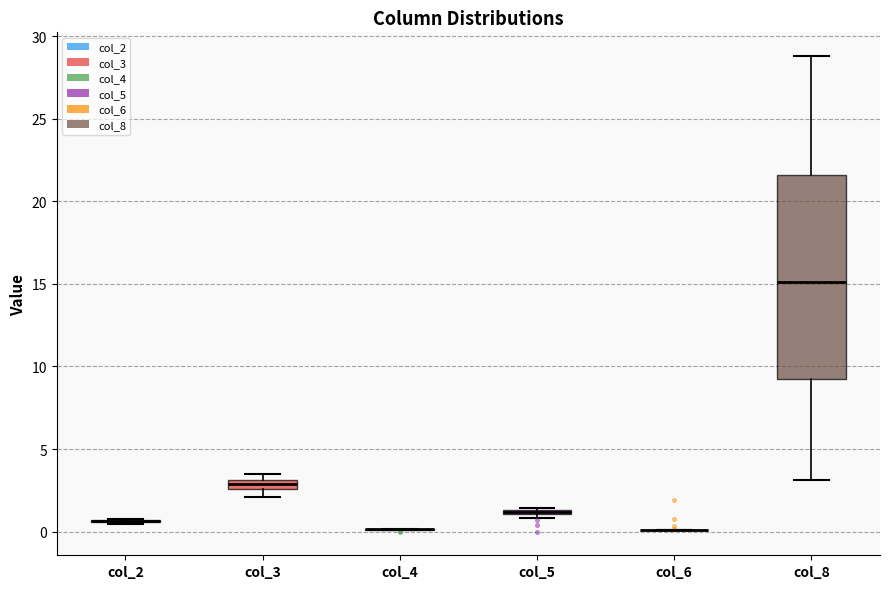

Comparing the boxes themselves (not the whiskers), which one is the tallest?

col_8